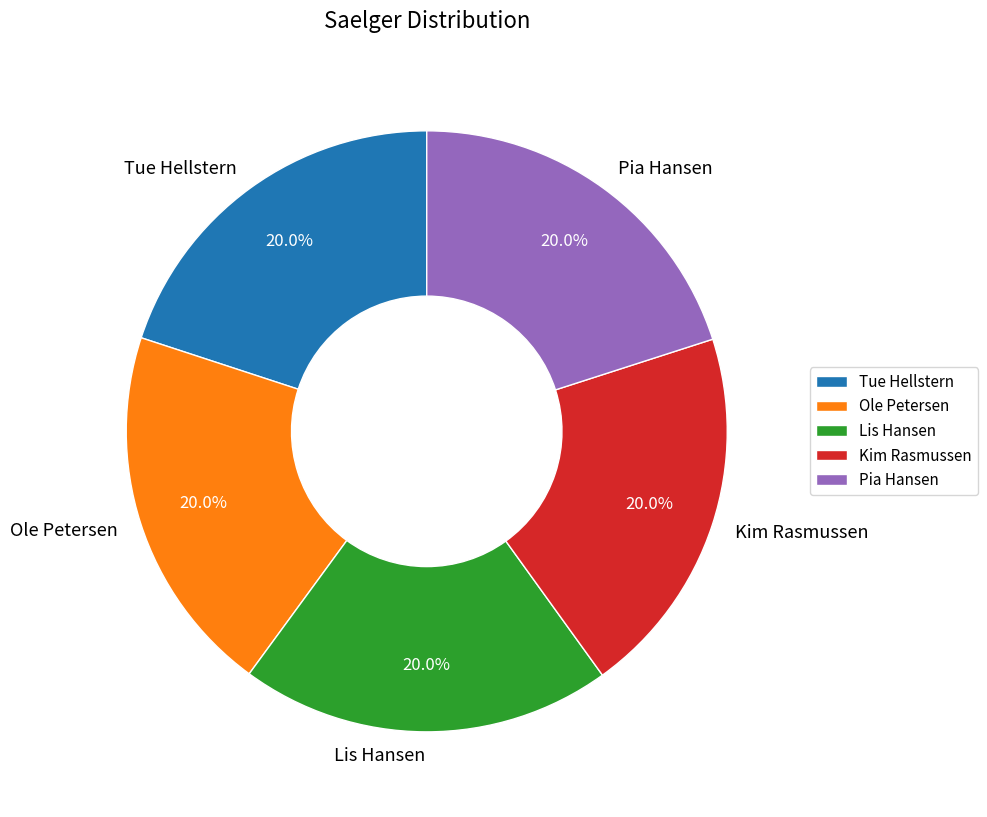

What is the ratio of the value at Ole Petersen to the value at Tue Hellstern?

1.0